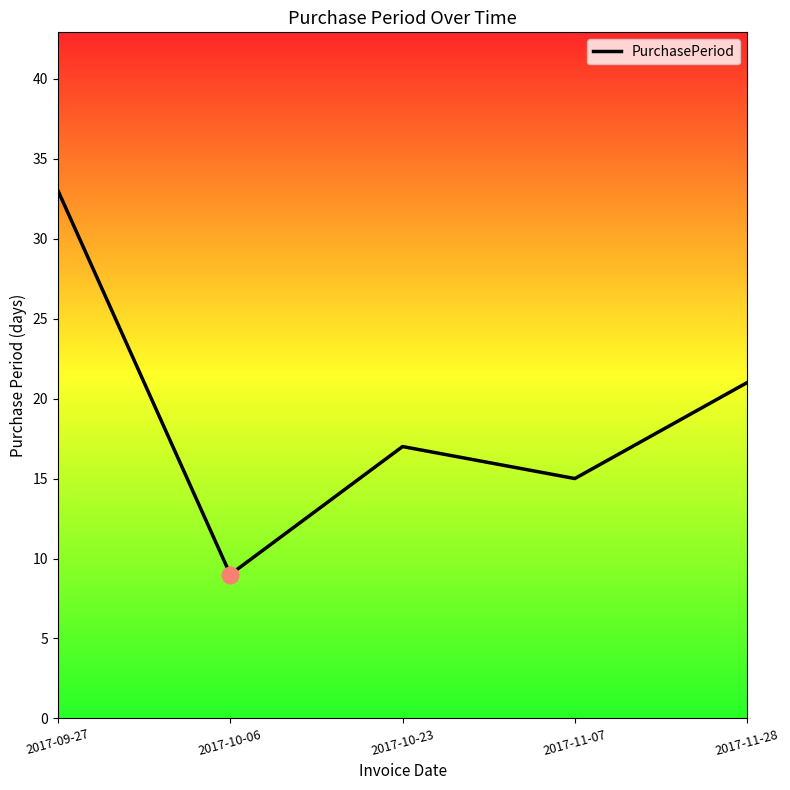

Where does the data first go above 17?

2017-09-27